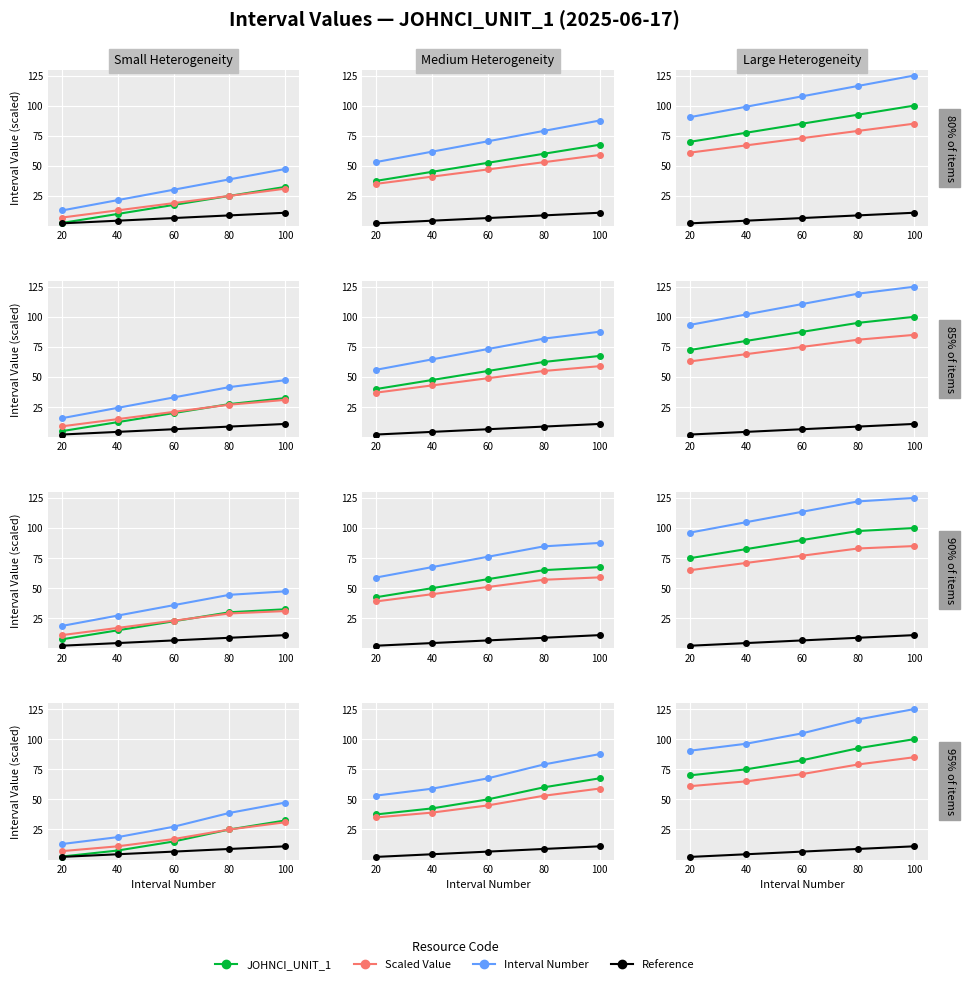

Rank the series at 100 from highest to lowest value.

Interval Number, JOHNCI_UNIT_1, Scaled Value, Reference